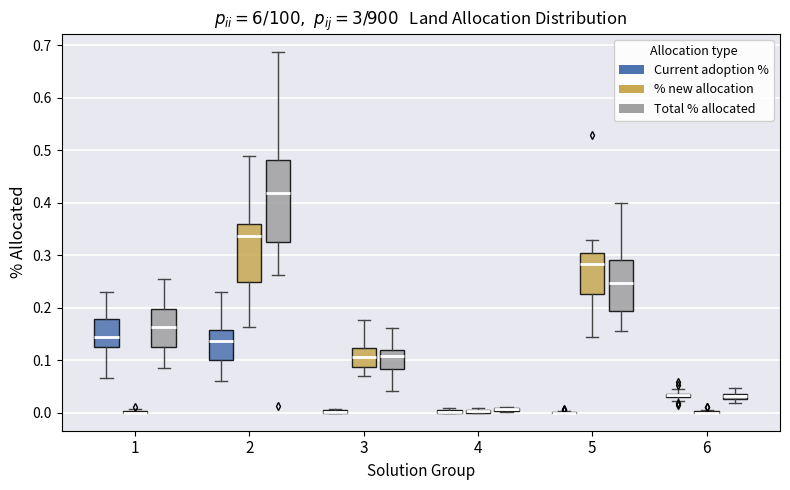

Where is the lower edge of the box for 1 (Current adoption %) on the y-axis? The values are not printed on the chart, so give them approximately, as read against the axis.

0.13